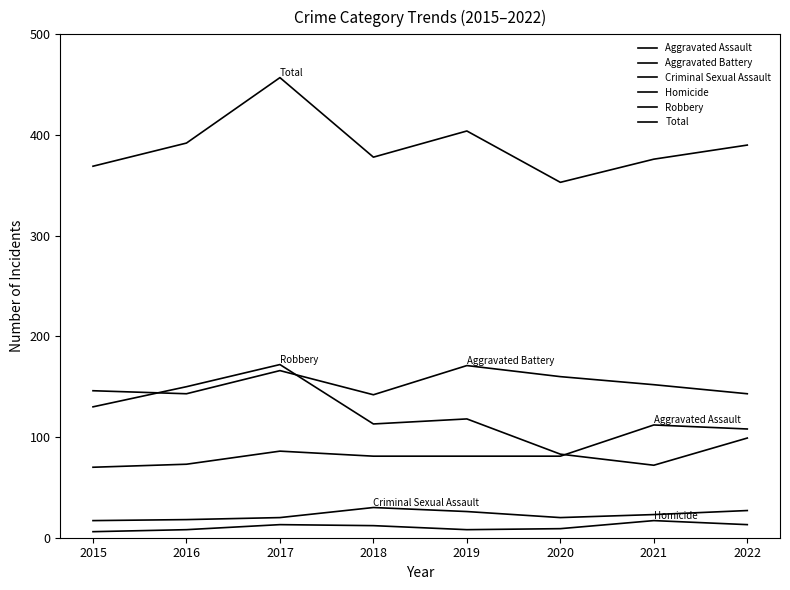

List the series in order of their peak value, highest first.

Total, Robbery, Aggravated Battery, Aggravated Assault, Criminal Sexual Assault, Homicide